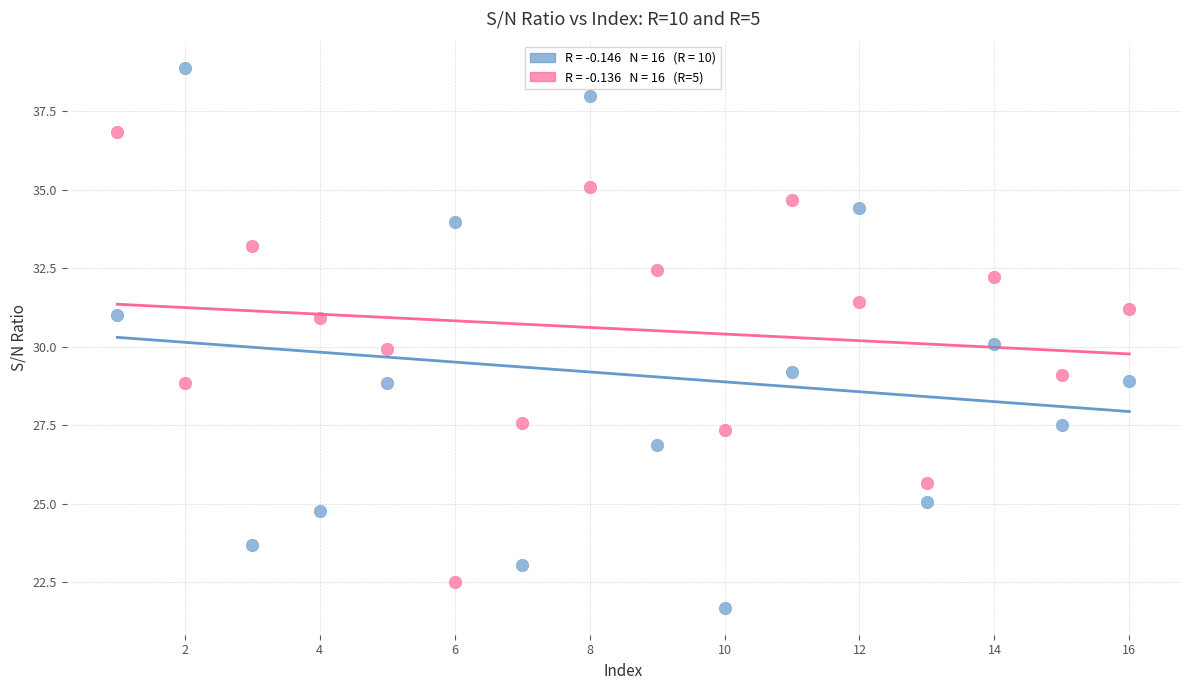

Across all data points, what is the range of Y values (max minus min)?

17.2